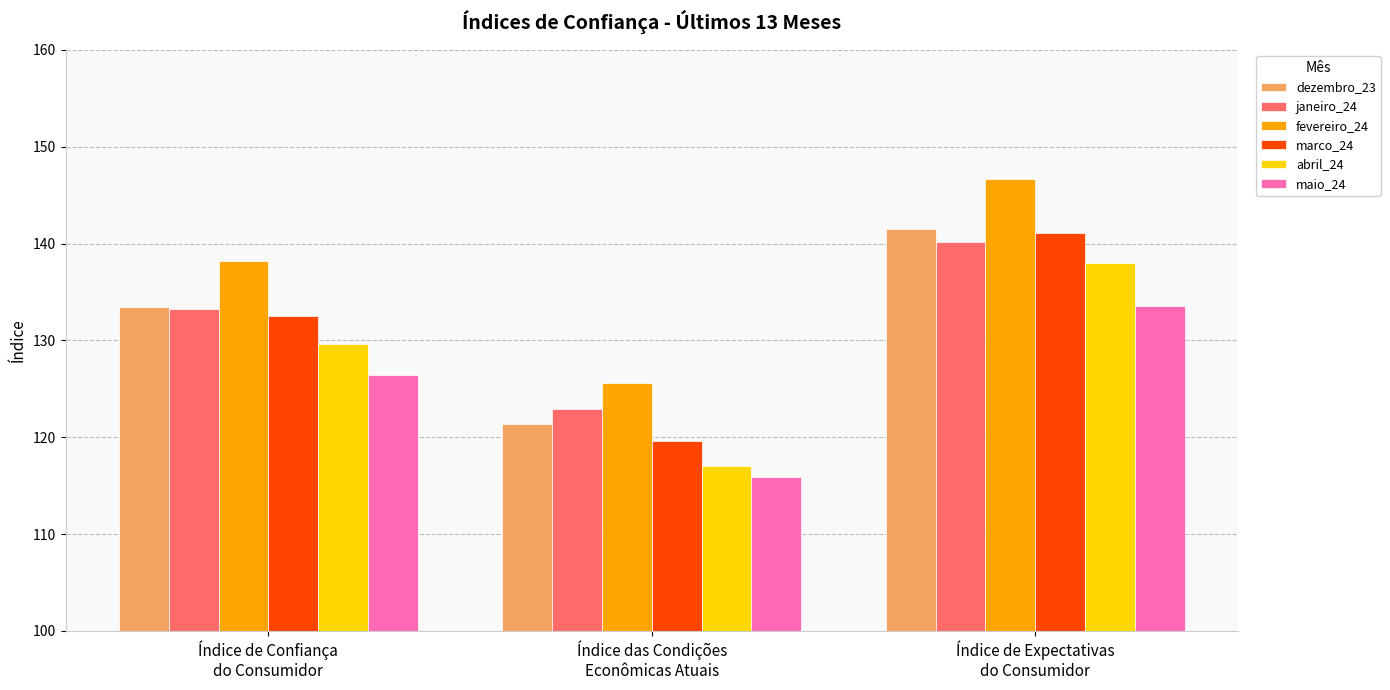

How many data points in dezembro_23 are less than 133?

1